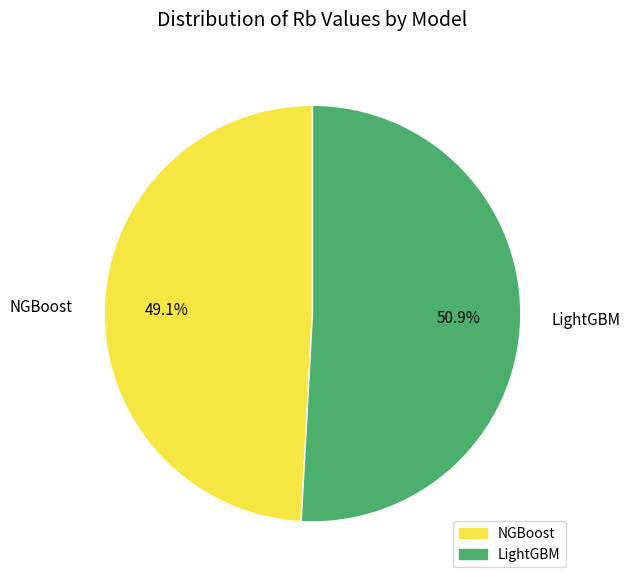

Does LightGBM account for over 50% of the chart?

Yes